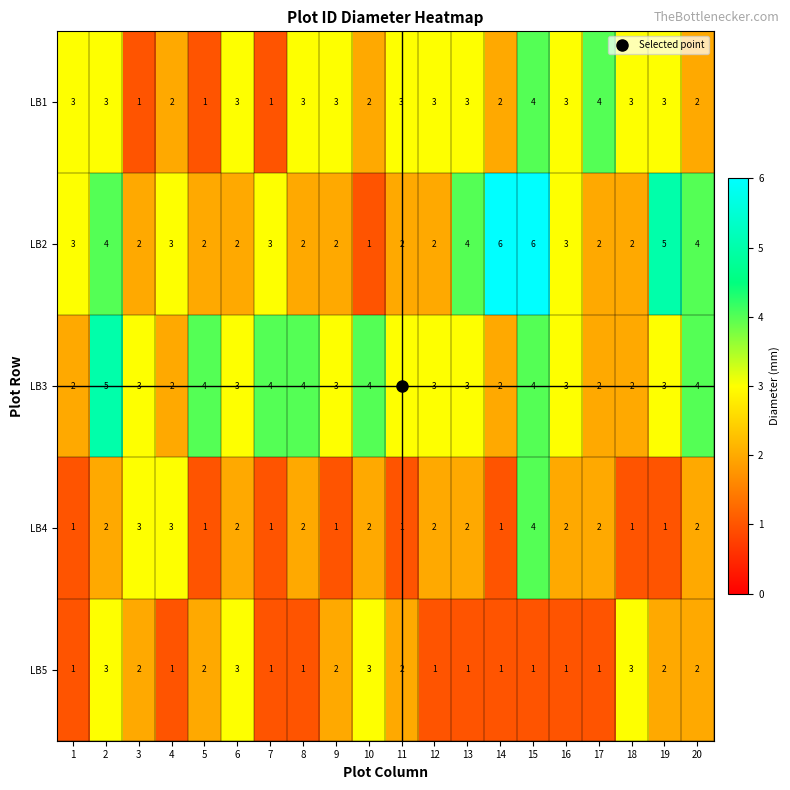

How many LB3 values are between 3 and 4?

14